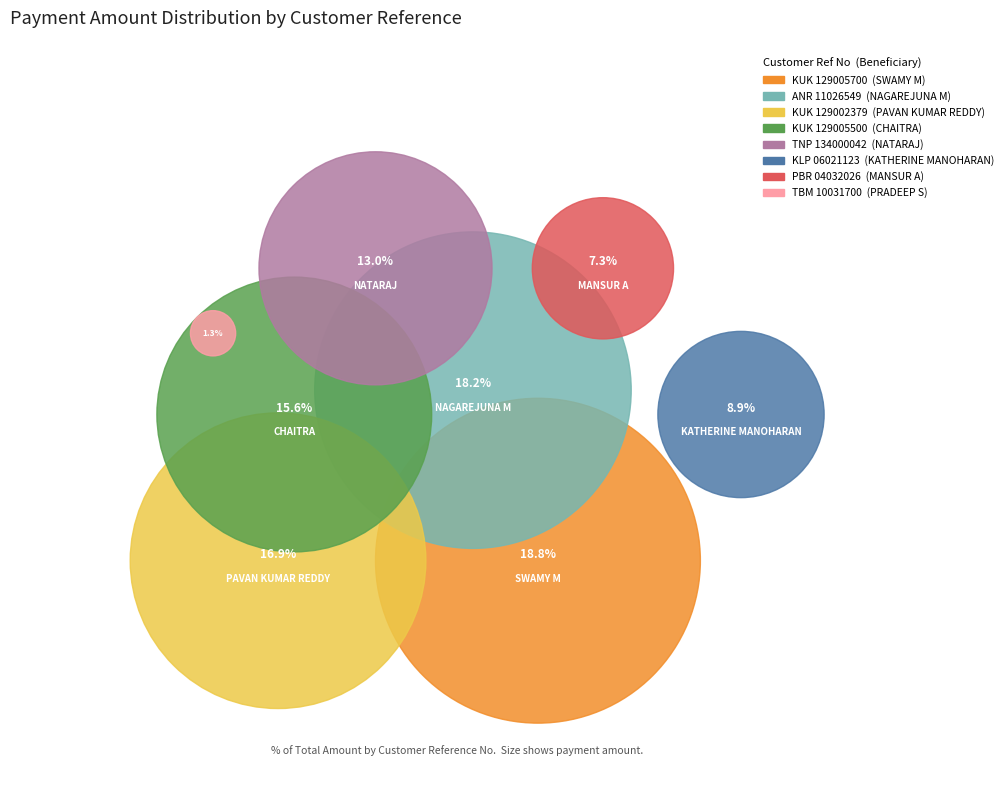

Rank the categories by value from lowest to highest.

TBM 10031700, PBR 04032026, KLP 06021123, TNP 134000042, KUK 129005500, KUK 129002379, ANR 11026549, KUK 129005700